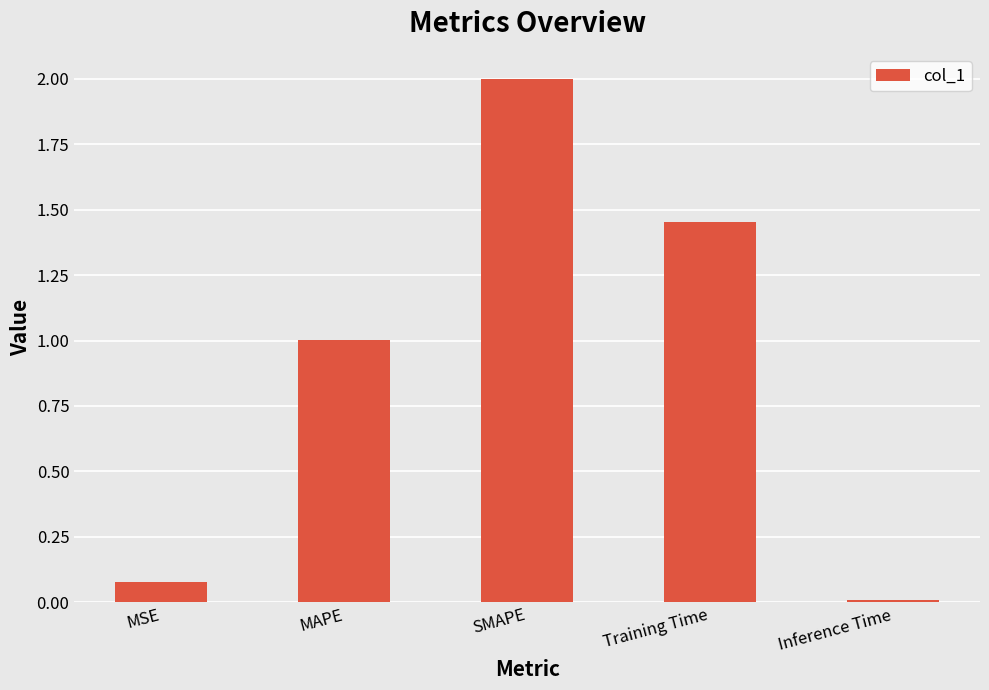

What position from the right is MSE?

5